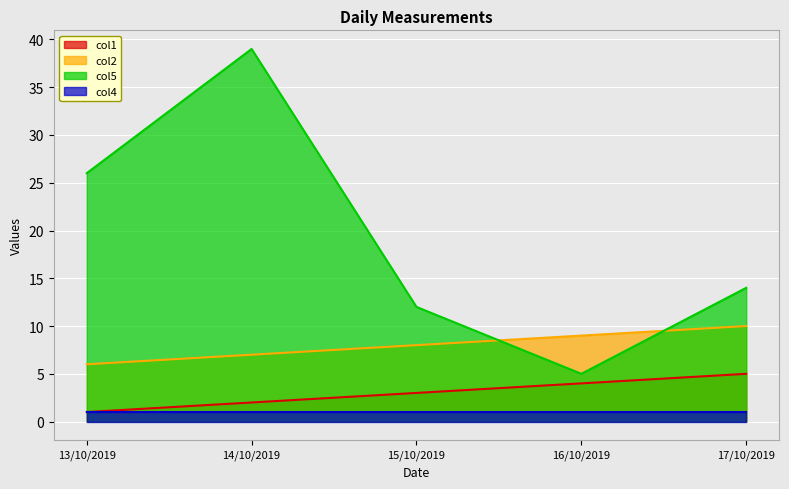

True or false: col2 has a value of 5 at 15/10/2019.

False